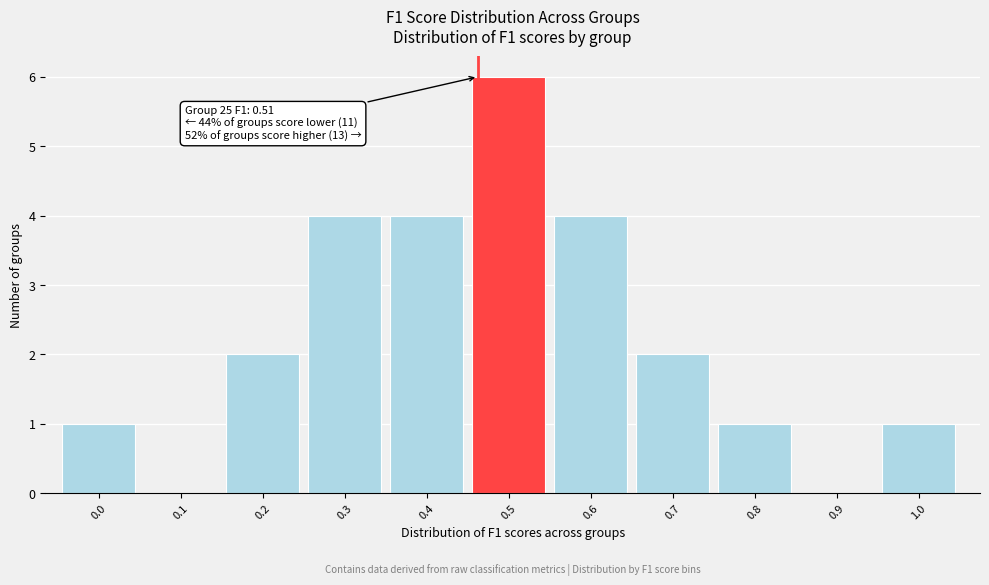

Reading right to left, what are all the values shown in this chart?

1.0=1	0.9=0	0.8=1	0.7=2	0.6=4	0.5=6	0.4=4	0.3=4	0.2=2	0.1=0	0.0=1